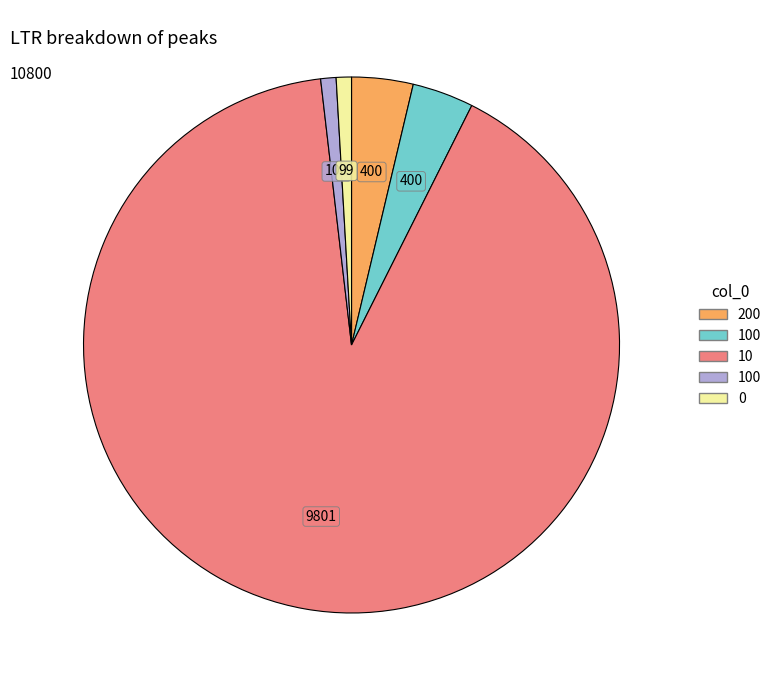

Is there any slice that represents more than half of the pie?

Yes